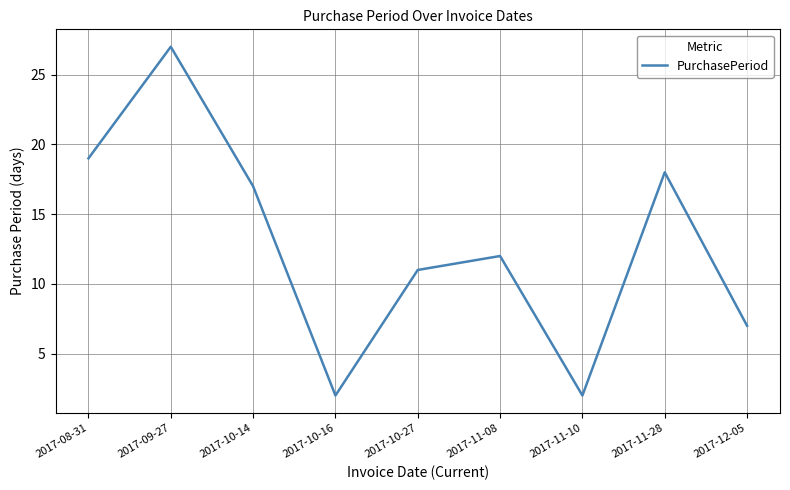

What is the maximum value shown in the chart?

27